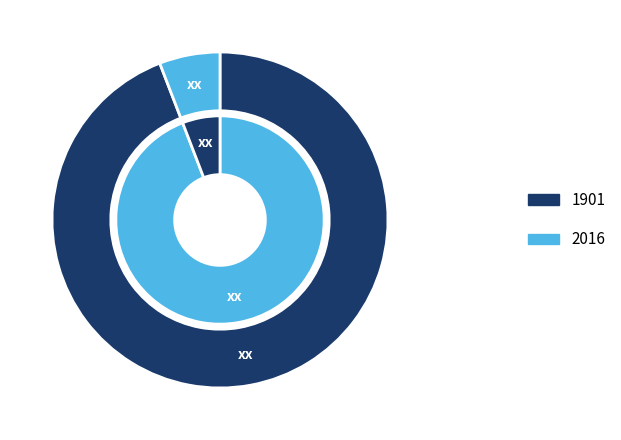

What percentage is the 1901 slice, to the nearest percent?

94%